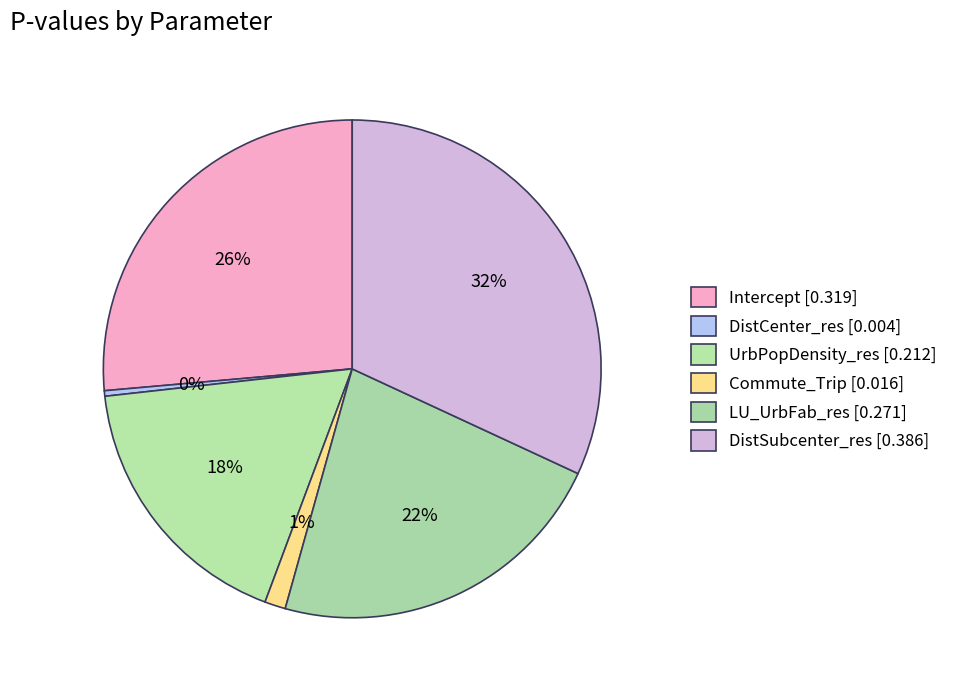

How many slices are in this pie chart?

6